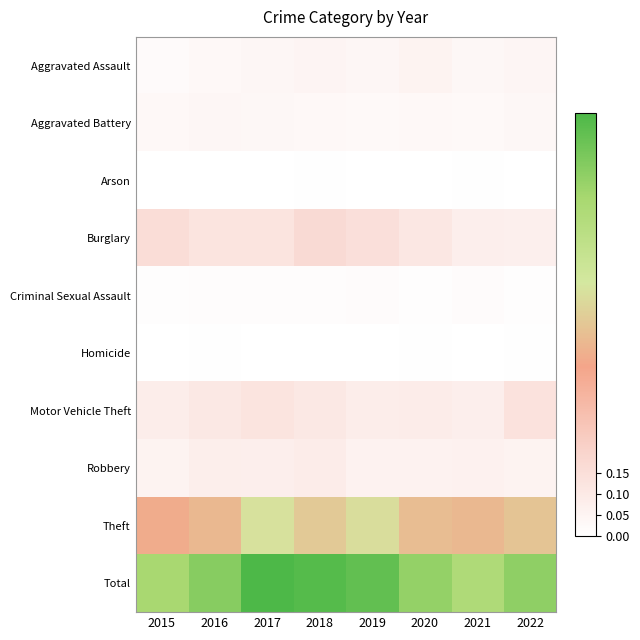

Between 2017 and 2019, which is larger?

2019